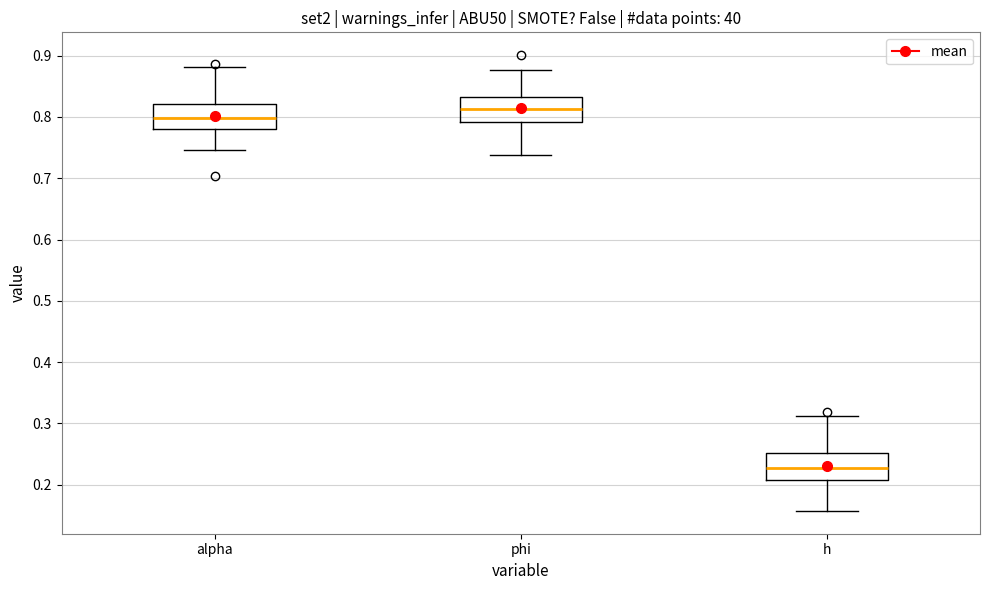

Which box has the highest median line?

phi